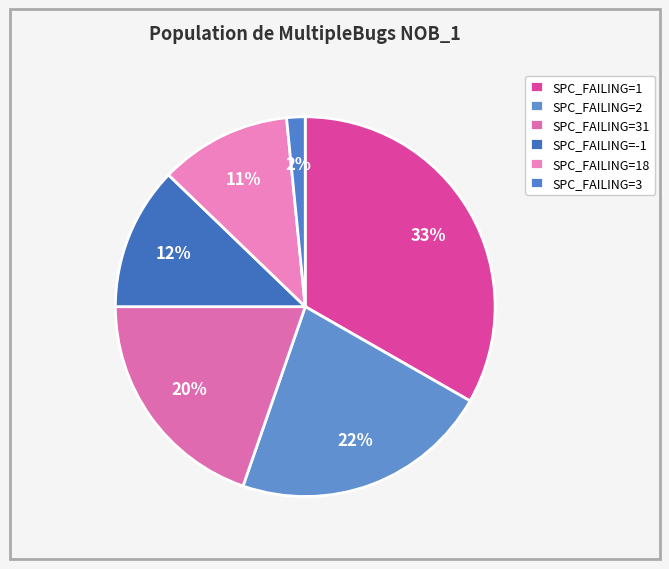

How many slices are in this pie chart?

6